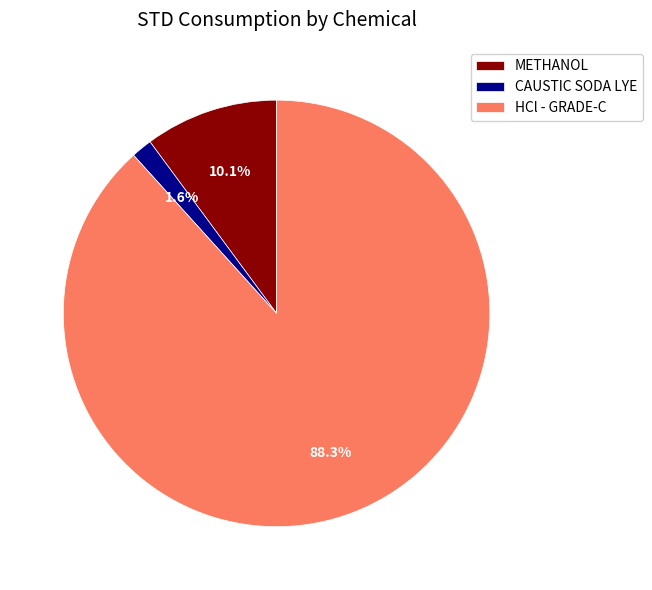

Does CAUSTIC SODA LYE represent more than half of the total?

No